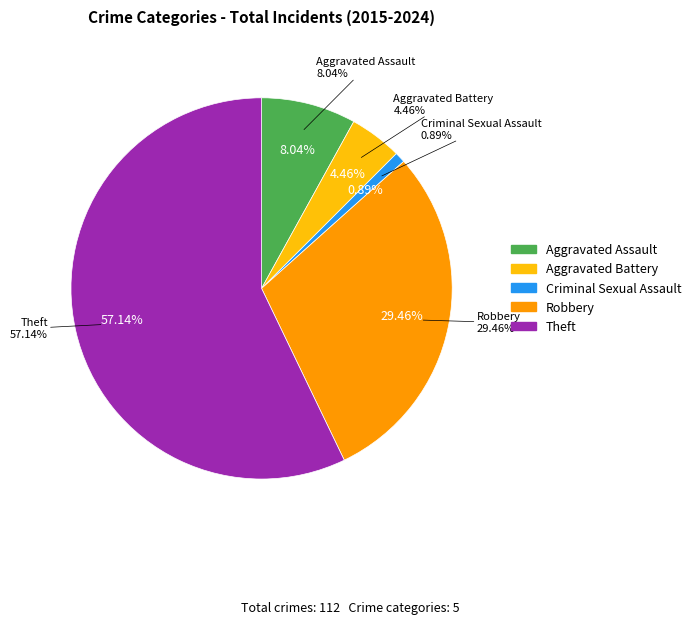

To the nearest percent, what is the average slice percentage?

20%